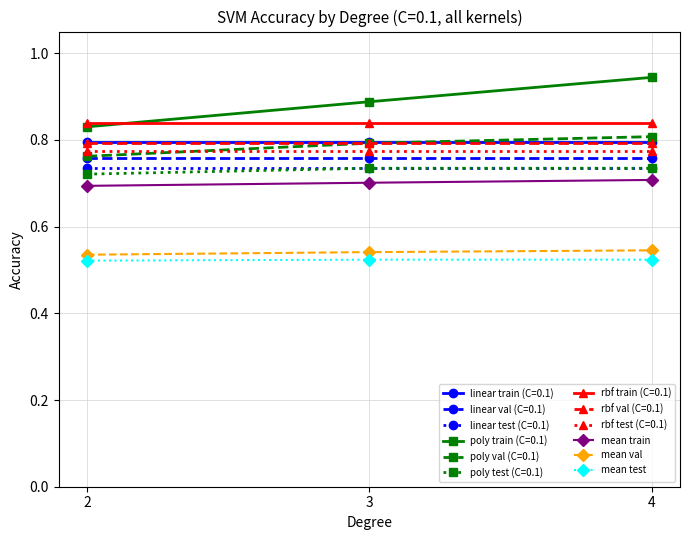

At how many categories does at least one series exceed 0?

3